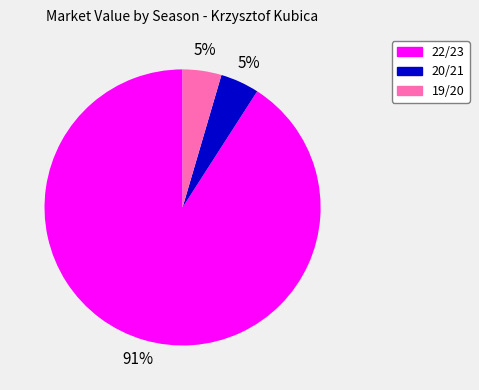

Which has a higher value, 22/23 or 20/21?

22/23